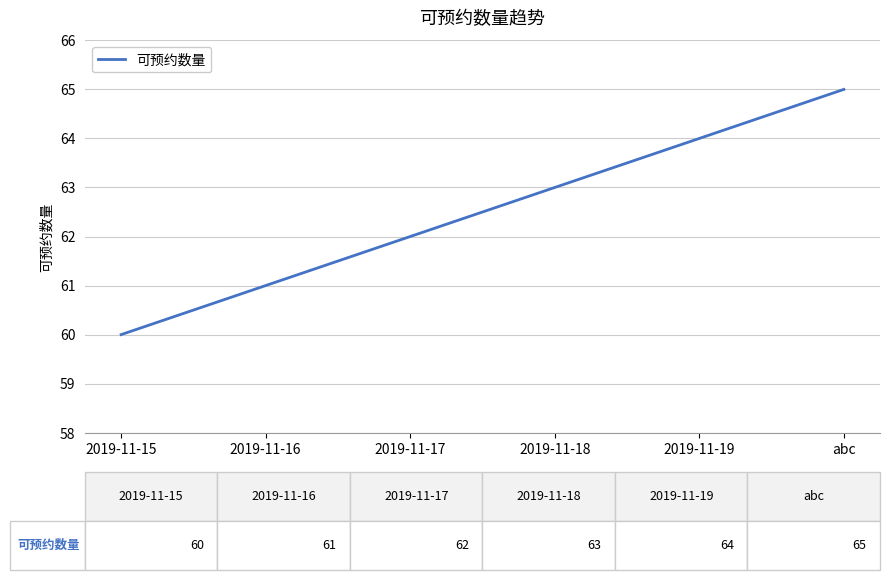

Read the value at 2019-11-15.

60